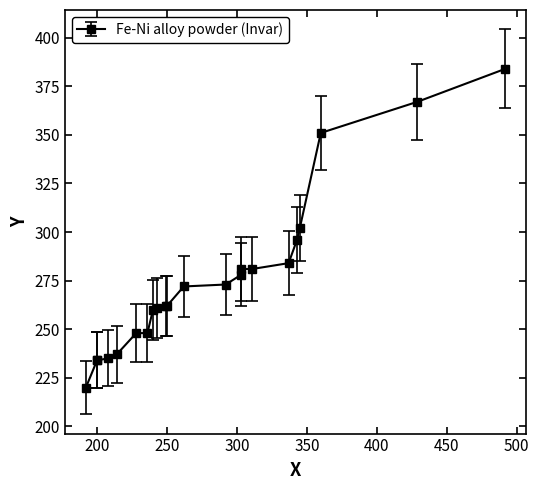

Which has a higher value, 200 or 249?

249